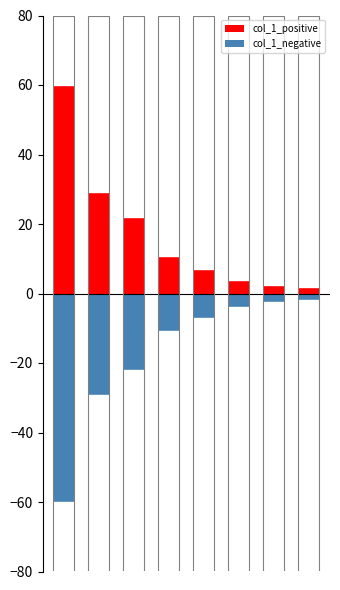

Reading left to right, list all the values displayed in this chart.

col_1_positive: 60.0	29.3	22.0	10.7	7.2	3.9	2.5	1.9
col_1_negative: -60.0	-29.3	-22.0	-10.7	-7.2	-3.9	-2.5	-1.9